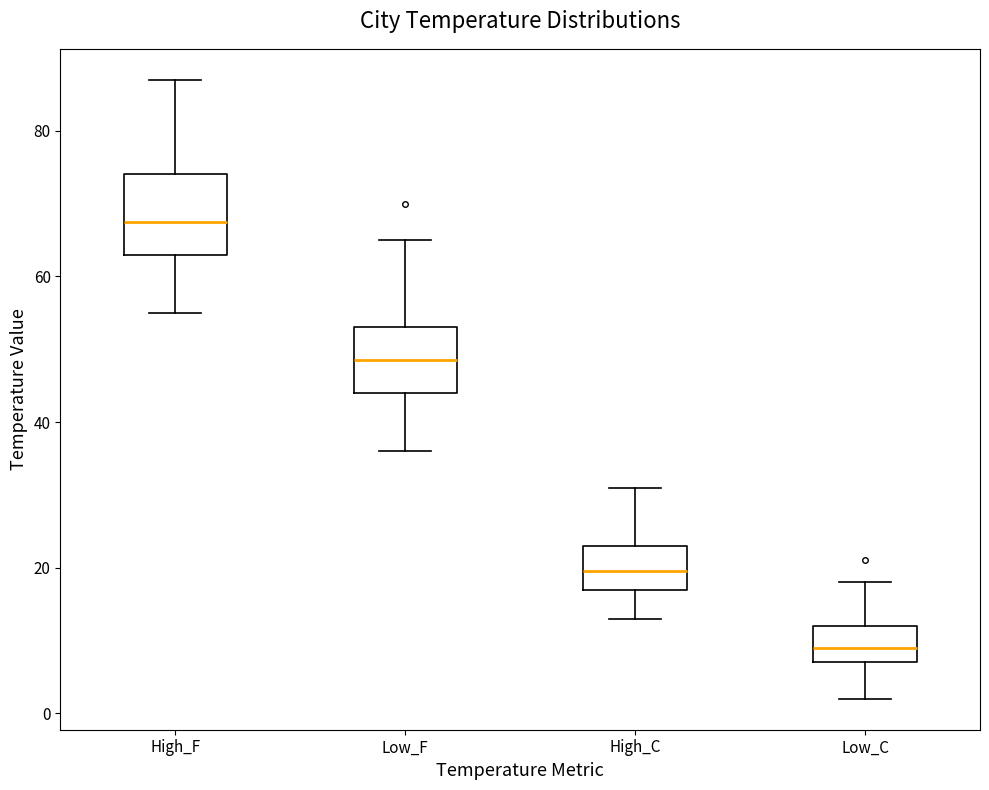

Where does the median line of the box for High_F sit on the y-axis? The values are not printed on the chart, so give them approximately, as read against the axis.

68